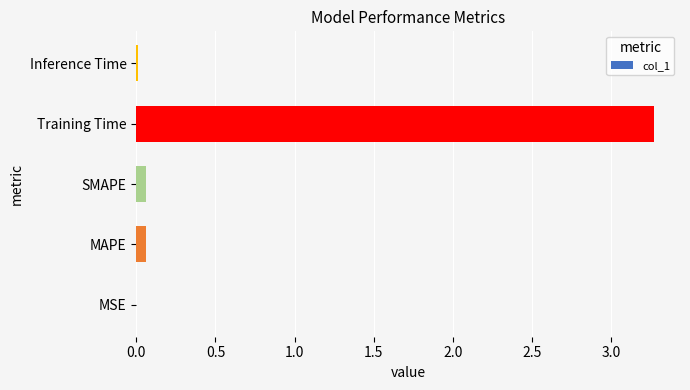

What is the approximate value at Training Time?

3.3